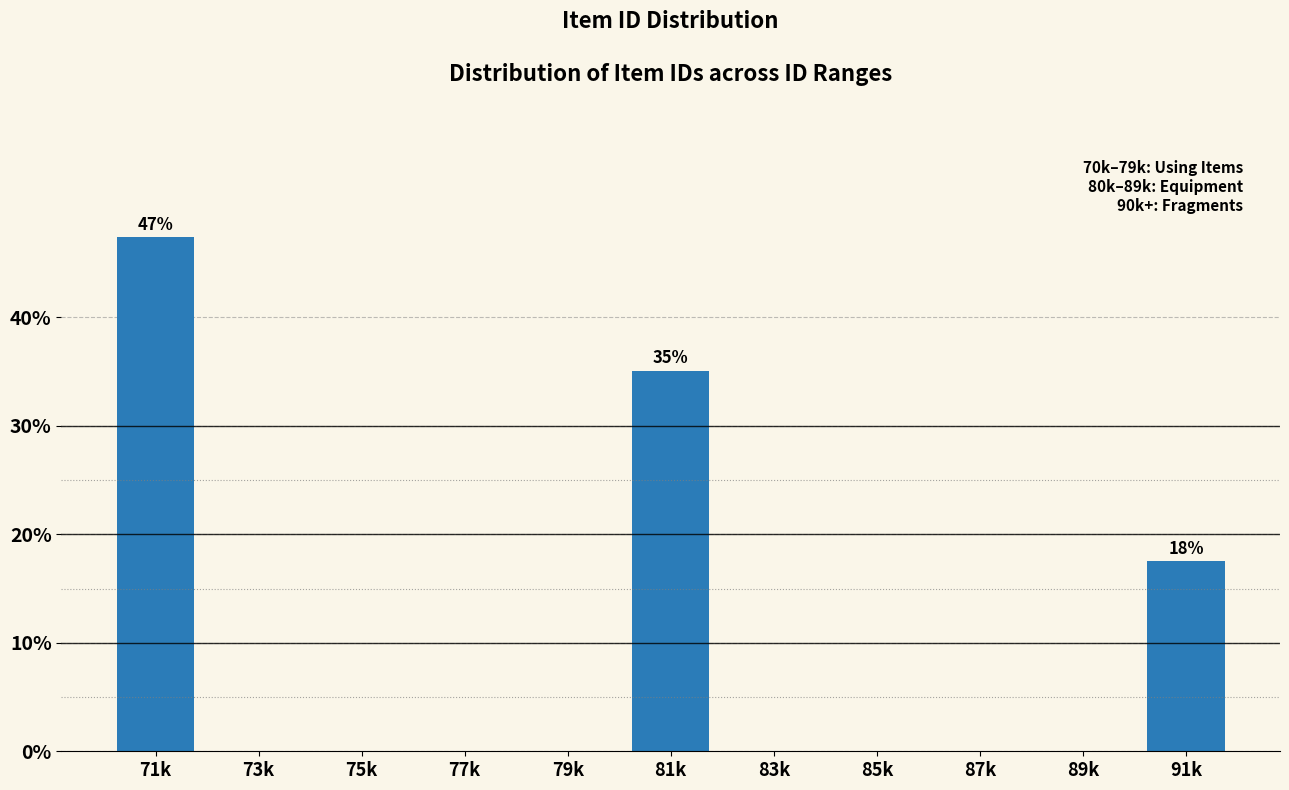

Reading left to right, transcribe all the data shown in this chart.

71k=47.4	73k=0.0	75k=0.0	77k=0.0	79k=0.0	81k=35.1	83k=0.0	85k=0.0	87k=0.0	89k=0.0	91k=17.5